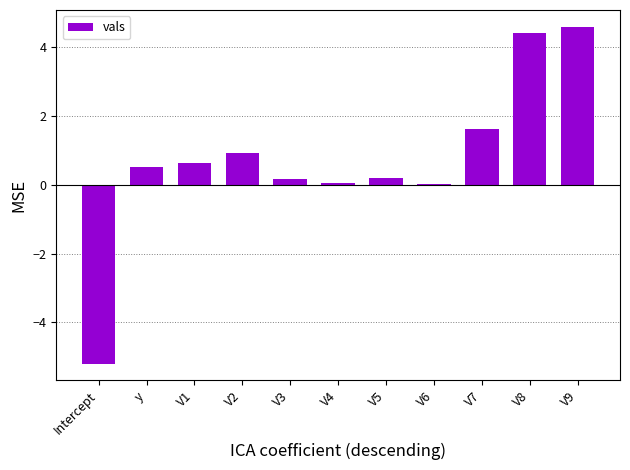

What is the sum of all values?

8.0